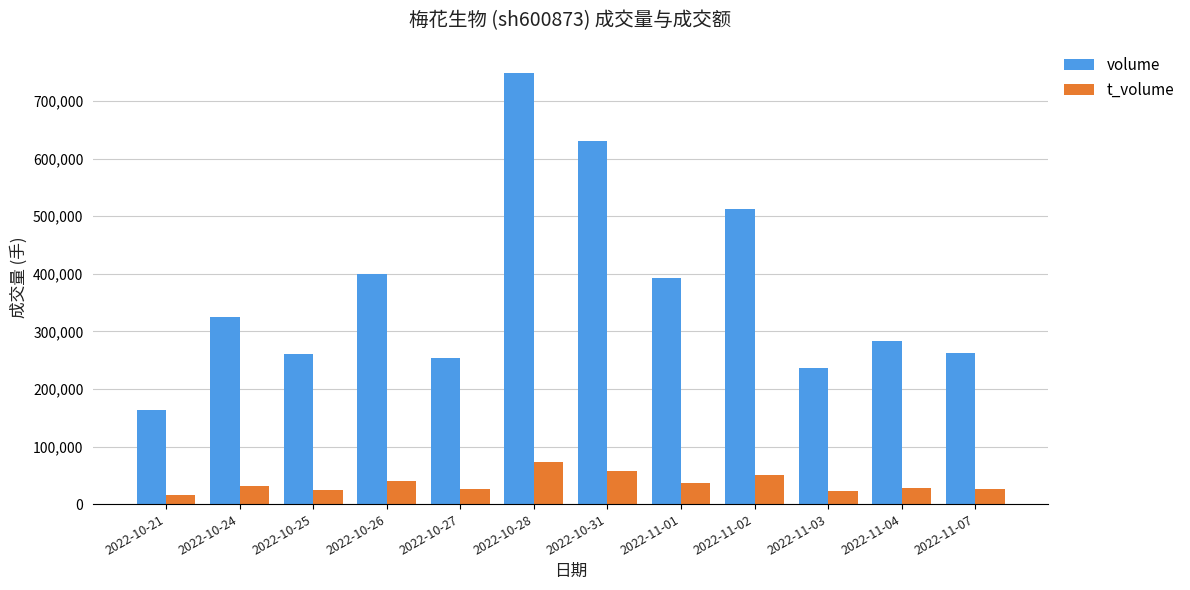

What is the maximum value shown in the chart?

749362